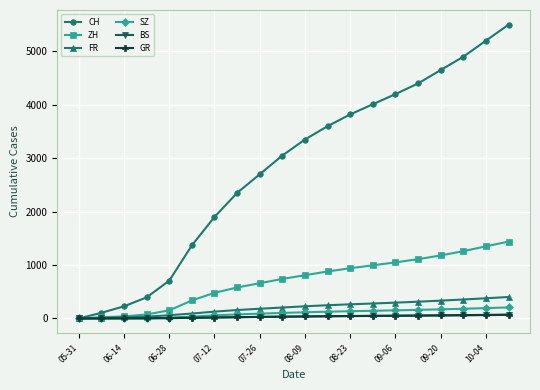

At how many categories does at least one series exceed 4531?

4